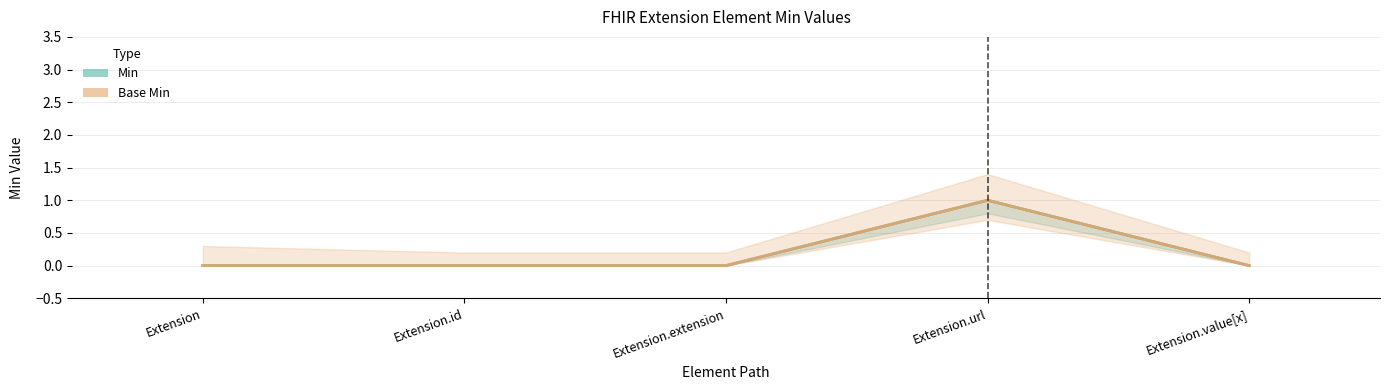

Is it true that Min equals 2 at Extension.url?

False